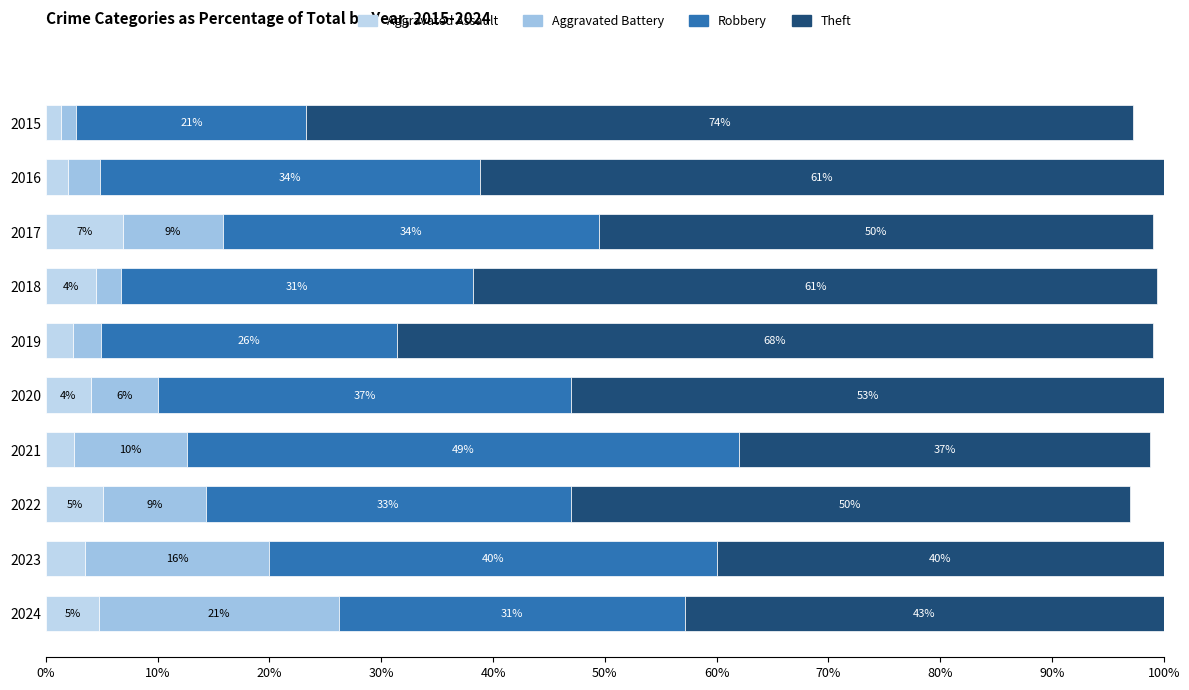

Reading left to right, extract all data points from this chart.

Aggravated Assault: 1.4	1.9	6.9	4.5	2.5	4.0	2.5	5.1	3.5	4.8
Aggravated Battery: 1.4	2.9	8.9	2.2	2.5	6.0	10.1	9.2	16.5	21.4
Robbery: 20.5	34.0	33.7	31.5	26.5	37.0	49.4	32.7	40.0	31.0
Theft: 74.0	61.2	49.5	61.2	67.6	53.0	36.7	50.0	40.0	42.9